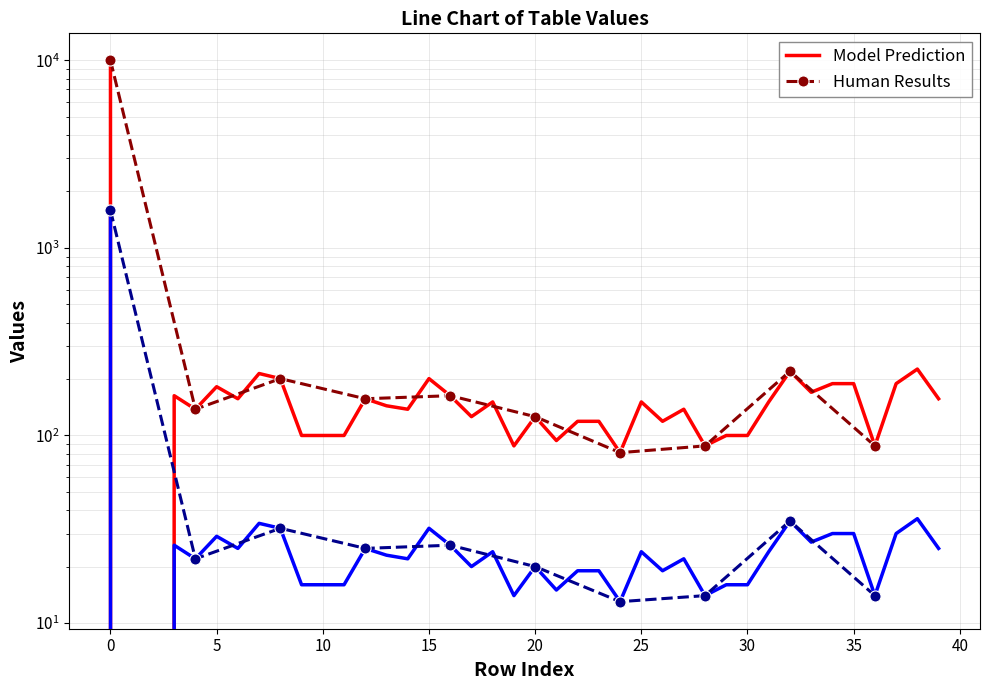

True or false: geocd and values cross at least once.

False